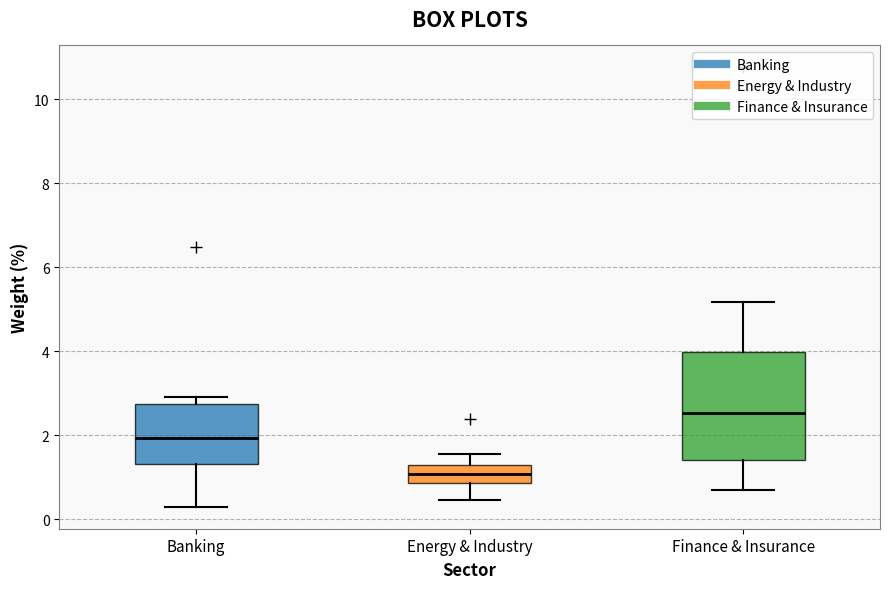

Which box's median line is the highest?

Finance & Insurance